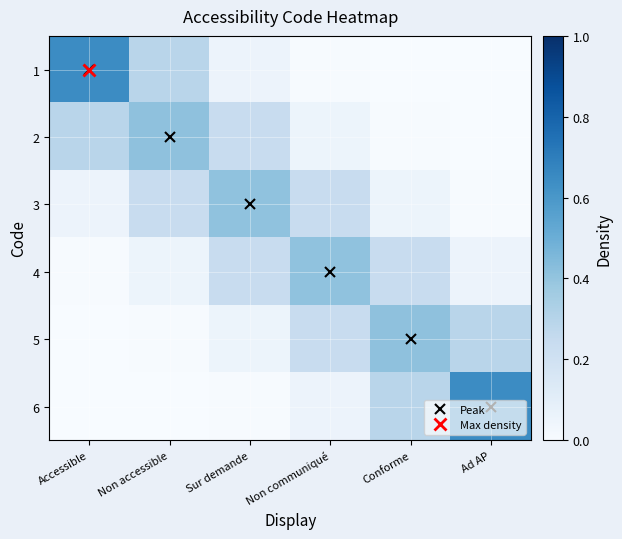

Which series has the largest range (max minus min)?

1